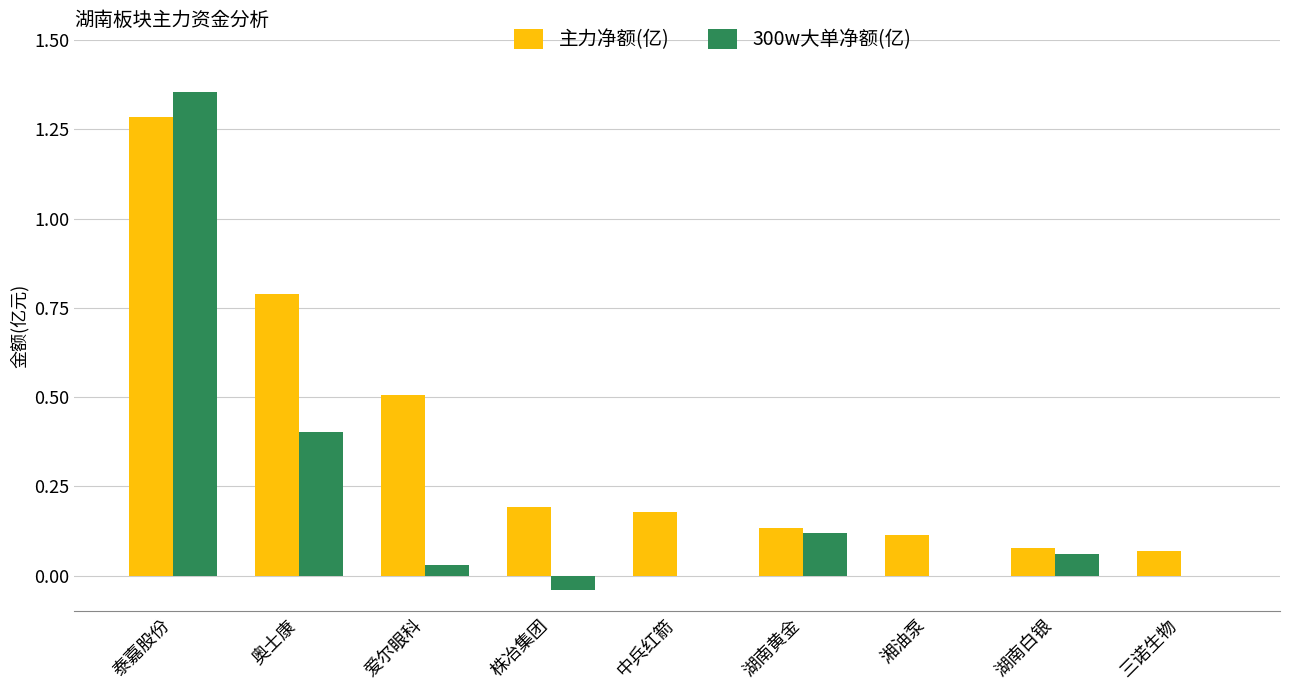

What are all the series names shown in the legend?

主力净额(亿), 300w大单净额(亿)